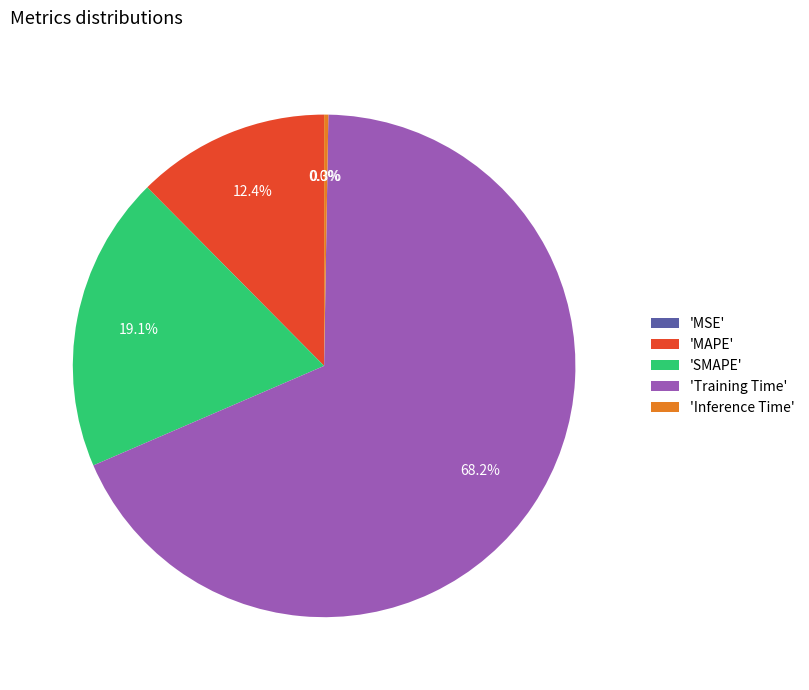

Between 'MAPE' and 'Training Time', which is larger?

'Training Time'